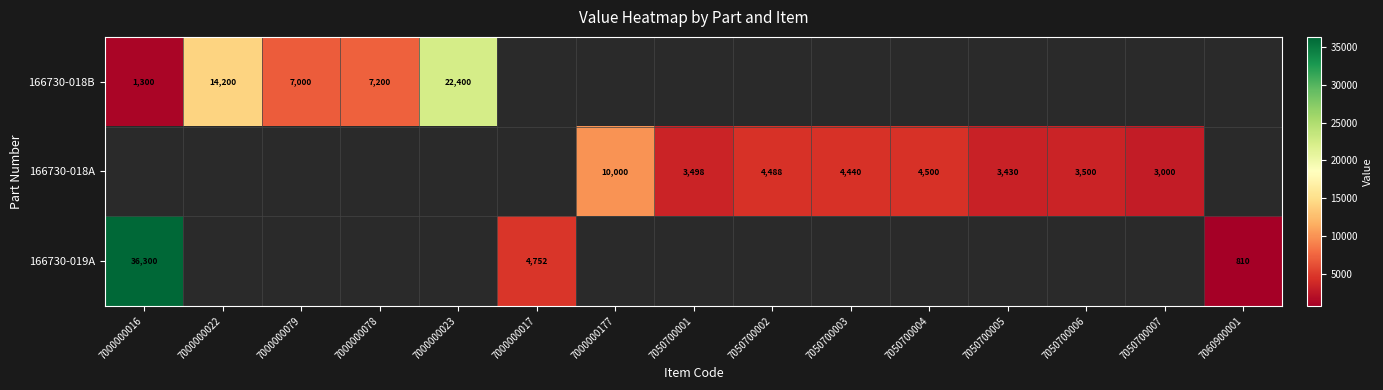

The value of 166730-018A at 7050700004 is 6533. True or false?

False